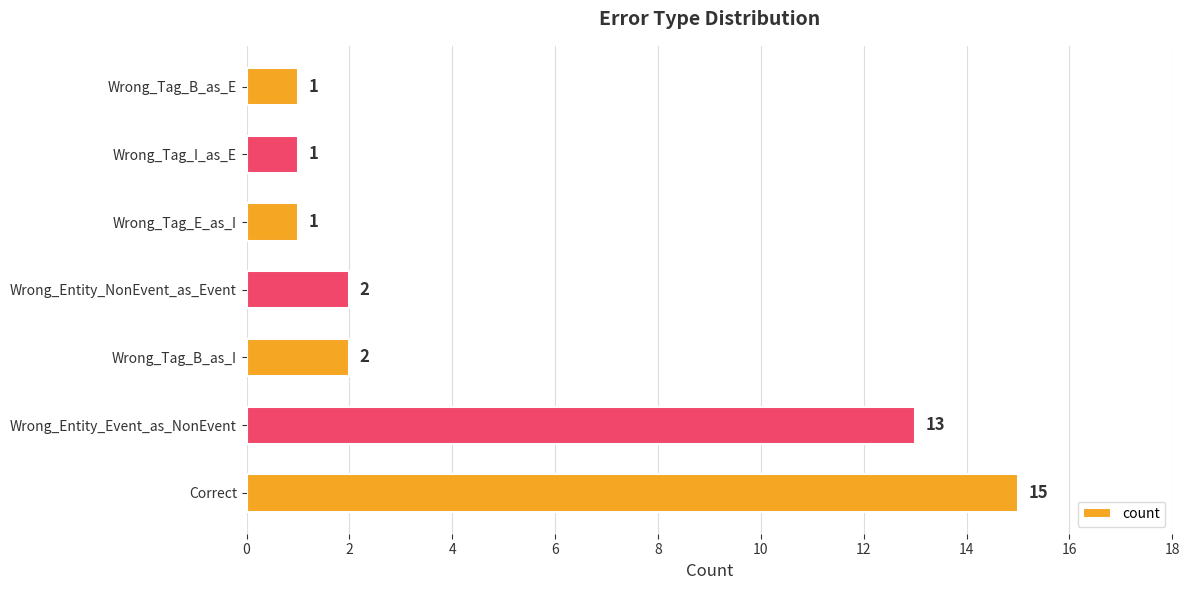

Reading bottom to top, list all the values displayed in this chart.

Correct=15	Wrong_Entity_Event_as_NonEvent=13	Wrong_Tag_B_as_I=2	Wrong_Entity_NonEvent_as_Event=2	Wrong_Tag_E_as_I=1	Wrong_Tag_I_as_E=1	Wrong_Tag_B_as_E=1